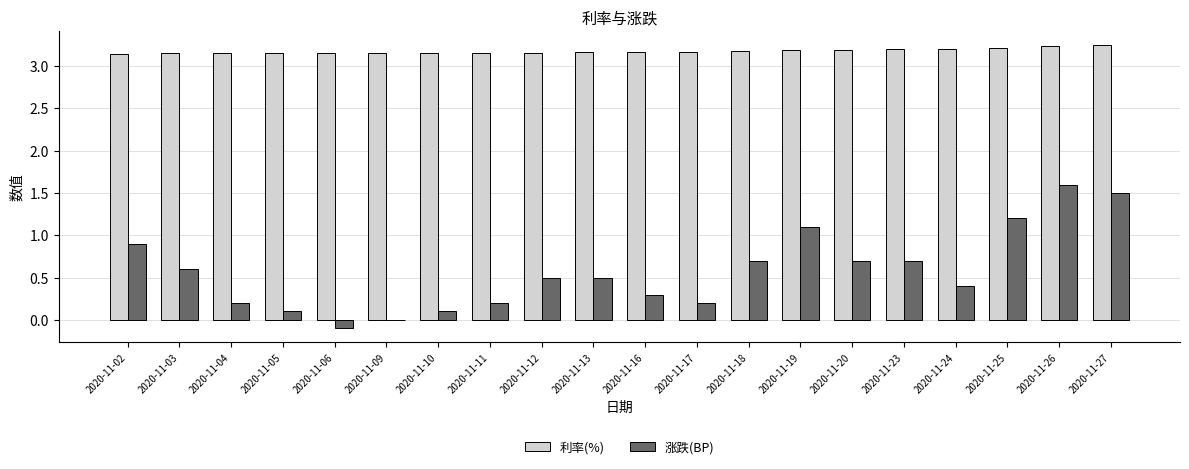

At which label does 涨跌(BP) reach its peak?

2020-11-26